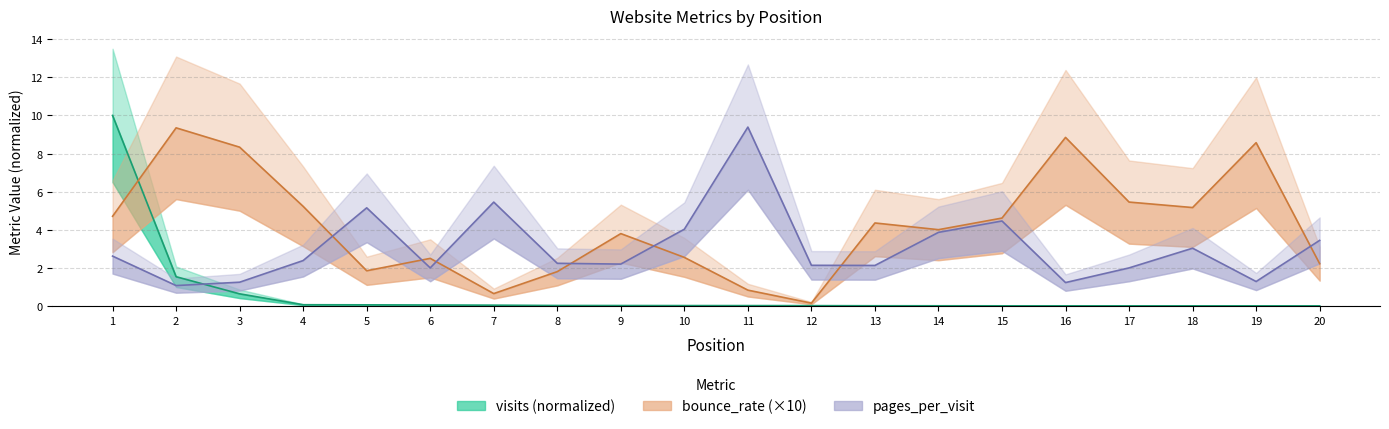

Which category has the lowest value in the bounce_rate series?

12